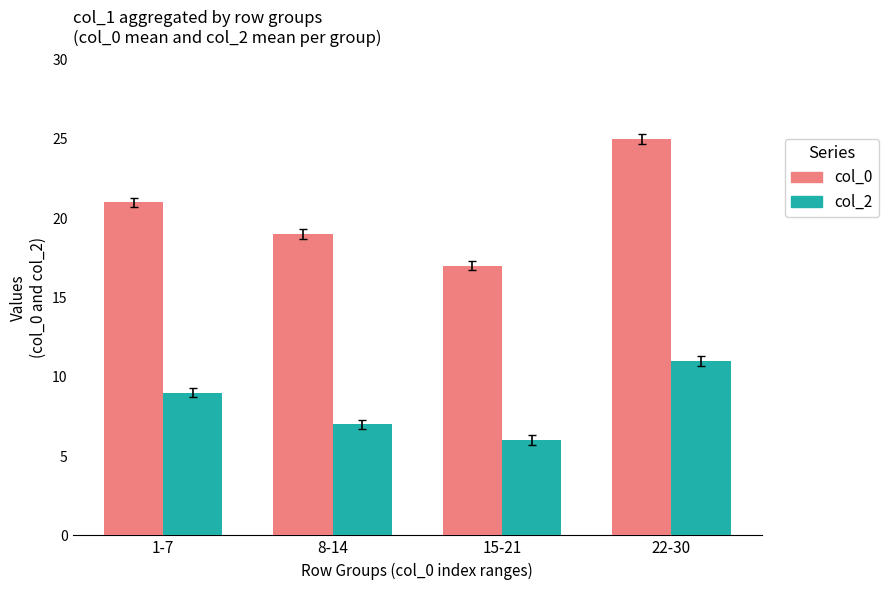

How many values in the col_2 series are below 9?

2